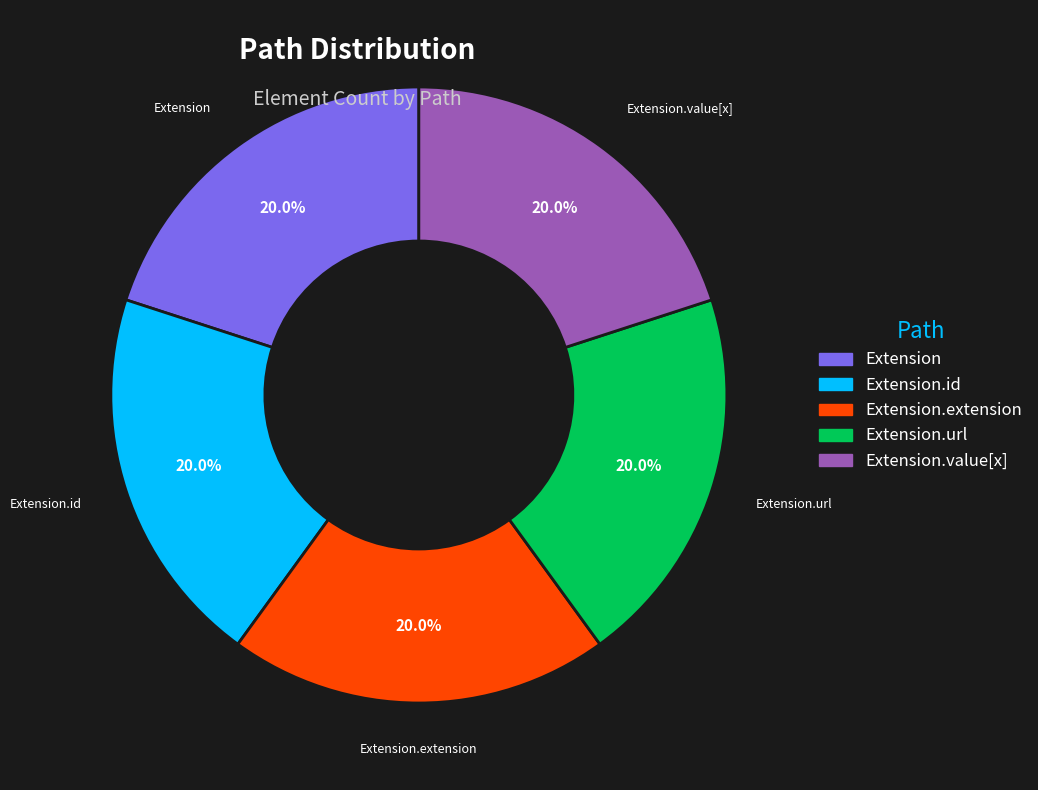

Is there any slice that represents more than half of the pie?

No